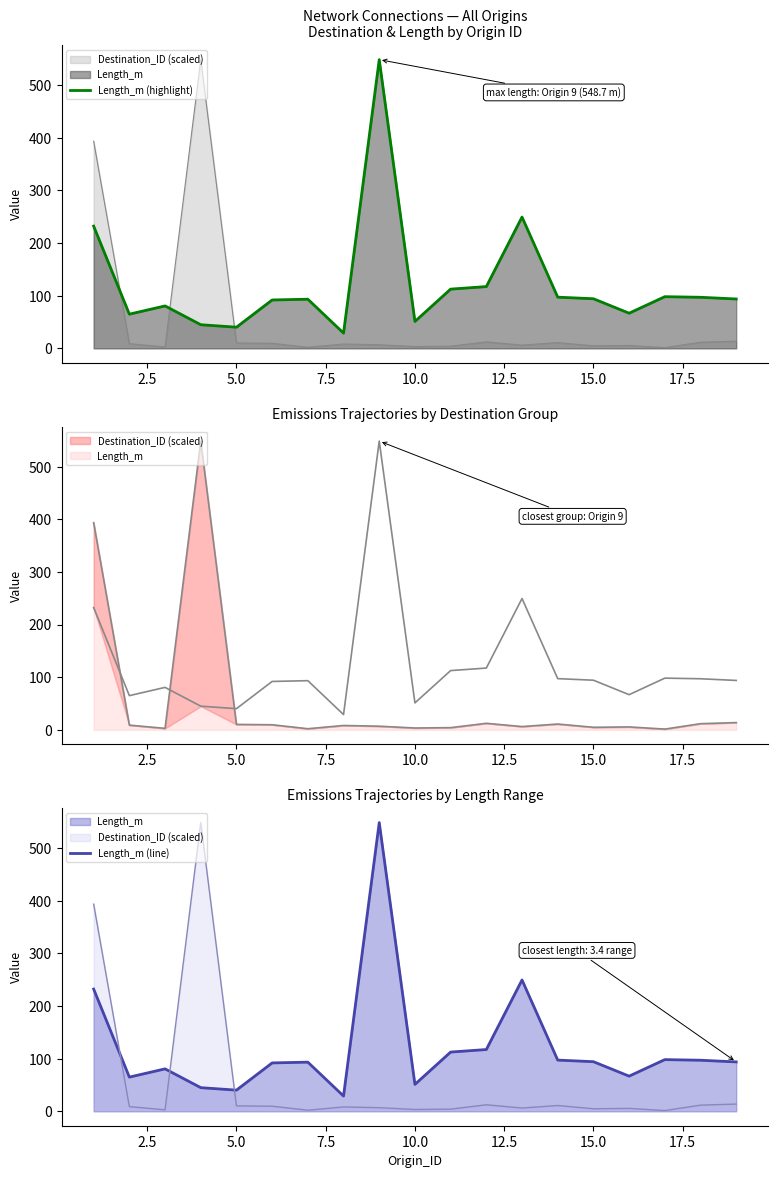

The value of Length_m (highlight) at 17 is 126.8. True or false?

False